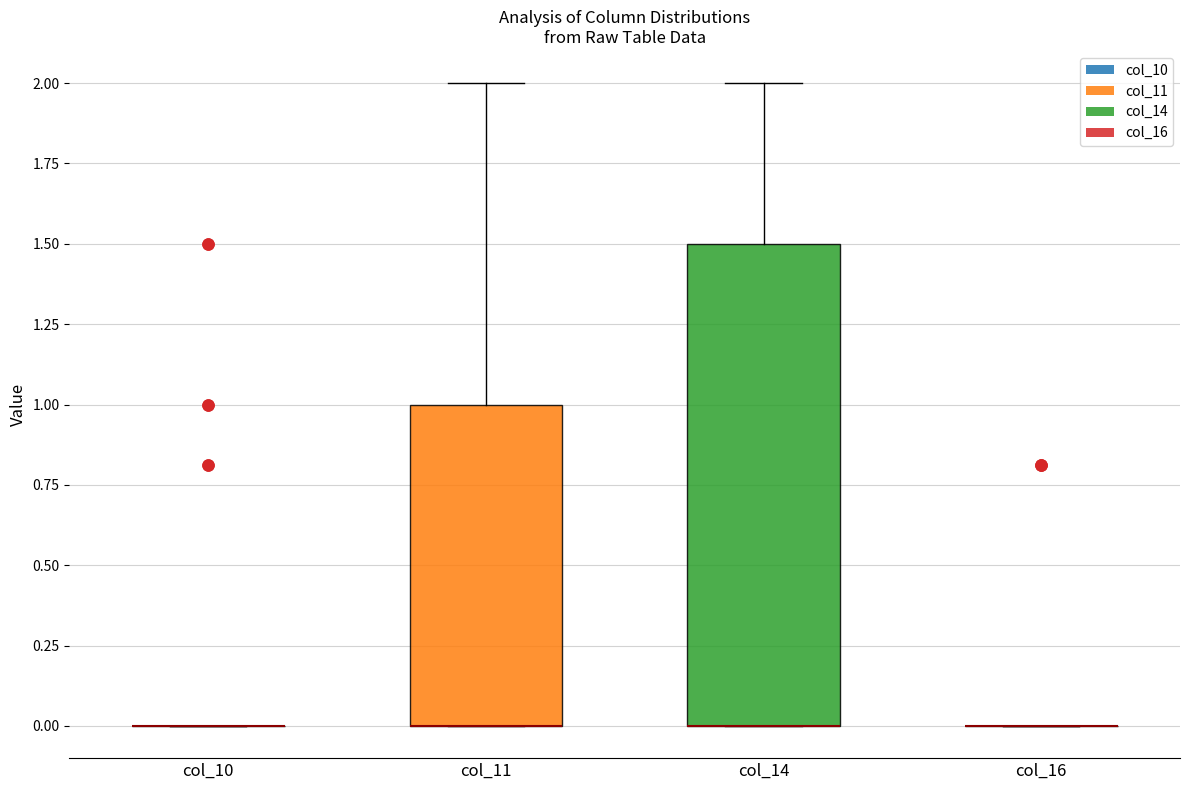

Reading left to right, transcribe this box plot: for each box, give where its median line is, the range the box spans, and where its two whiskers end, as read against the y-axis. The values are not printed on the chart, so give them approximately, as read against the axis.

col_10: box collapsed to a line at 0.0, whiskers 0.0 to 0.0
col_11: median 0.0 (drawn on the box's lower edge), box 0.0 to 1.0, whiskers 0.0 to 2.0
col_14: median 0.0 (drawn on the box's lower edge), box 0.0 to 1.5, whiskers 0.0 to 2.0
col_16: box collapsed to a line at 0.0, whiskers 0.0 to 0.0